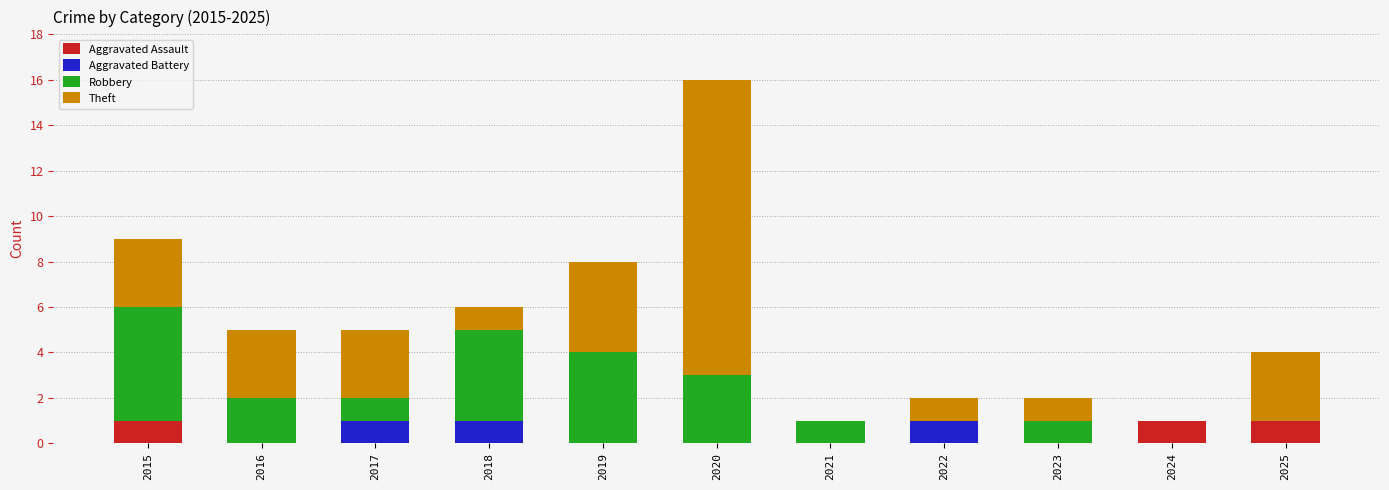

The value of Aggravated Assault at 2020 is 0. True or false?

True